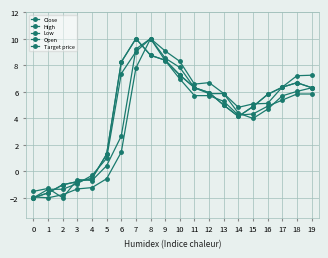

Is it true that Close equals 5.0 at 13?

True